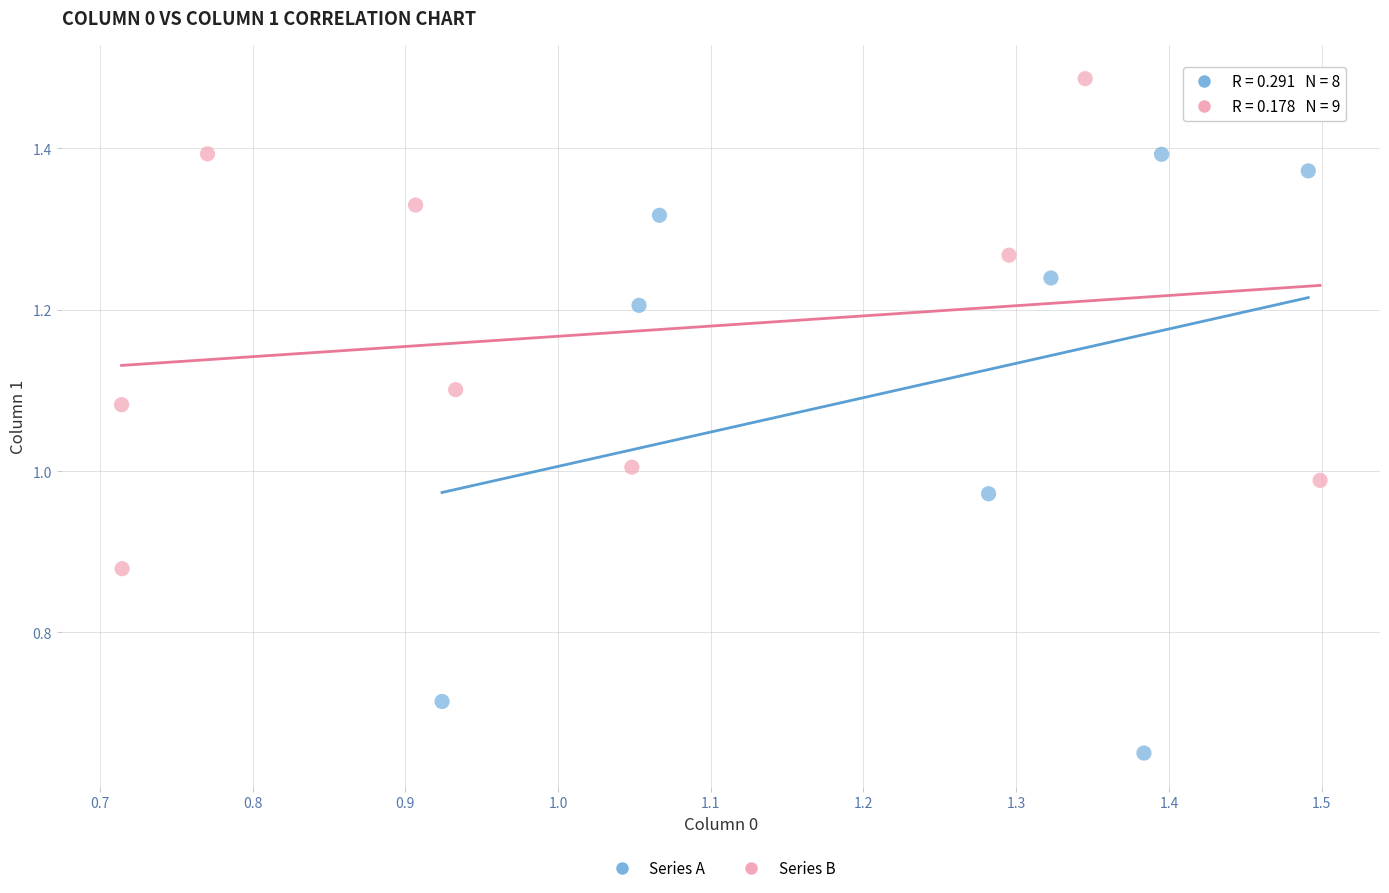

Which series has the largest Y range (max minus min)?

Series A